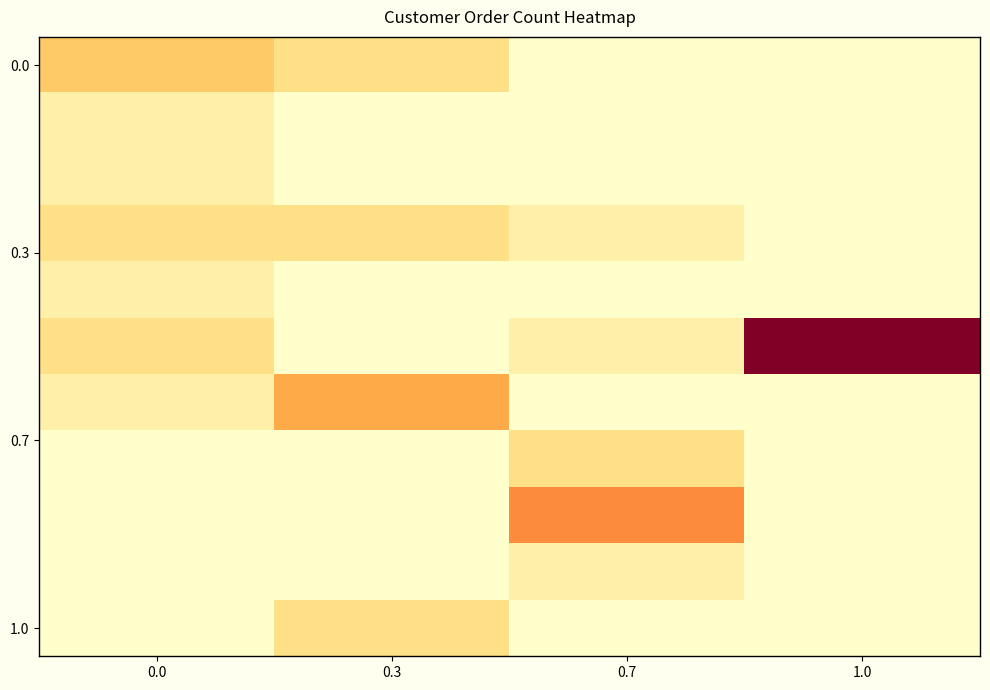

How many categories are shown in the chart?

4